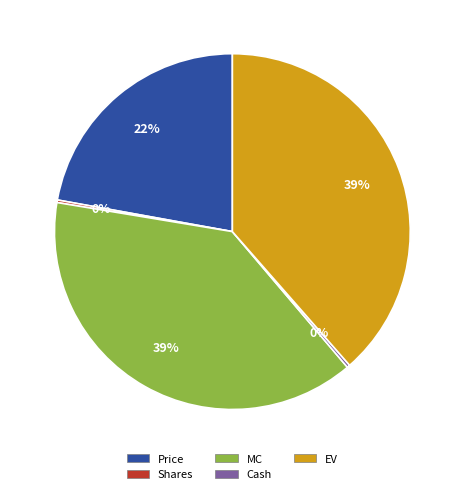

To the nearest percent, what is the average slice percentage?

20%